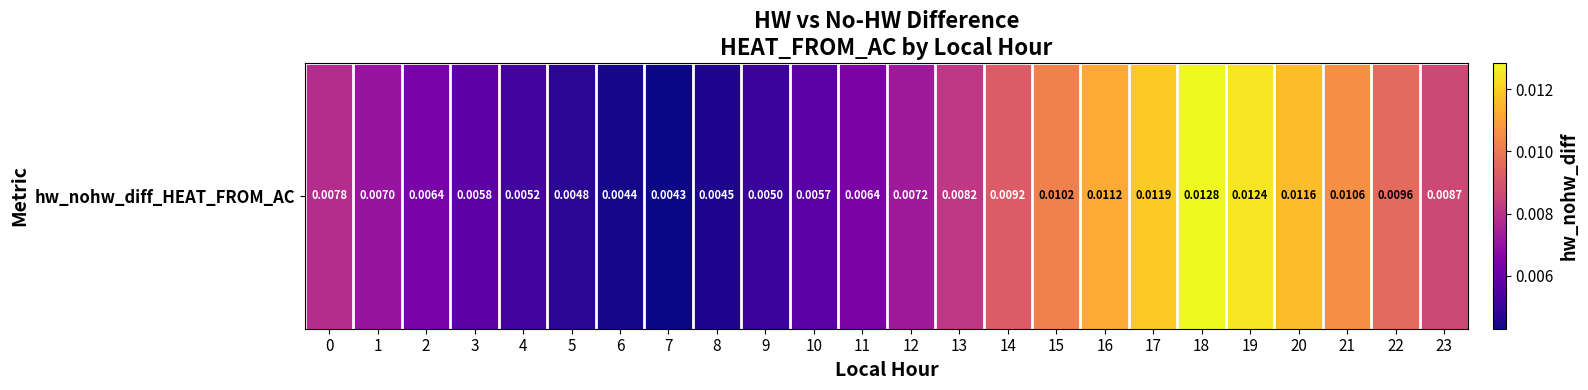

Is it true that the value at 12 is 0.0?

True